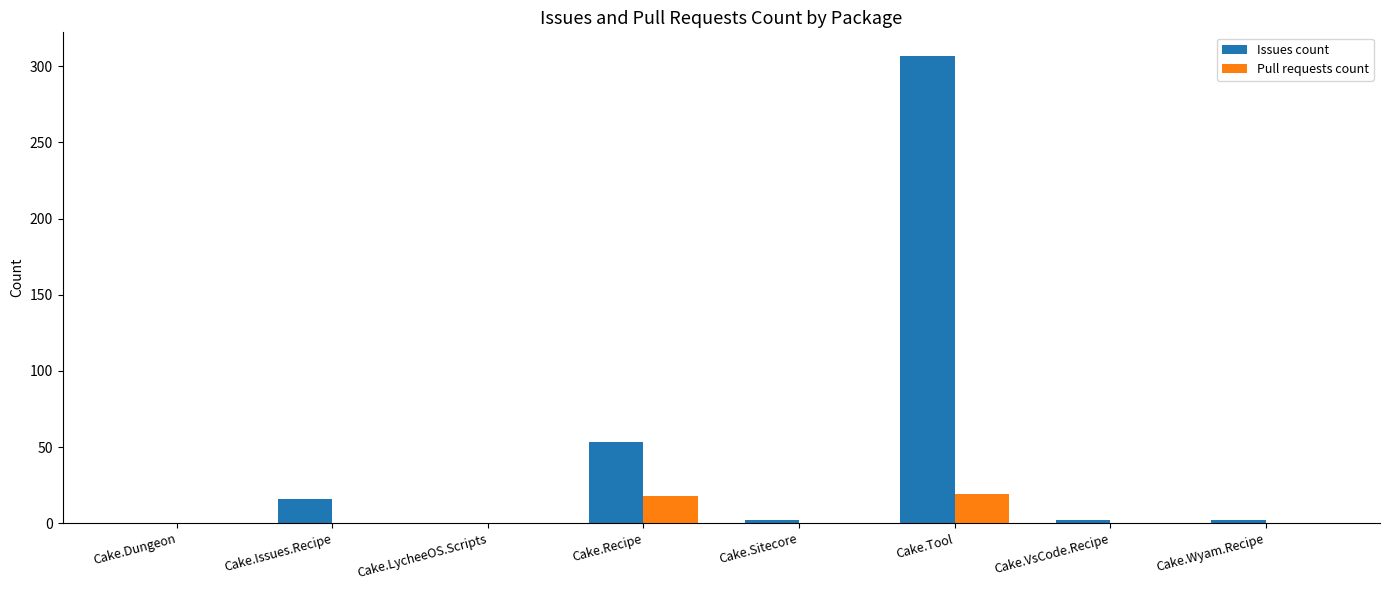

True or false: Issues count has a value of -125 at Cake.Dungeon.

False